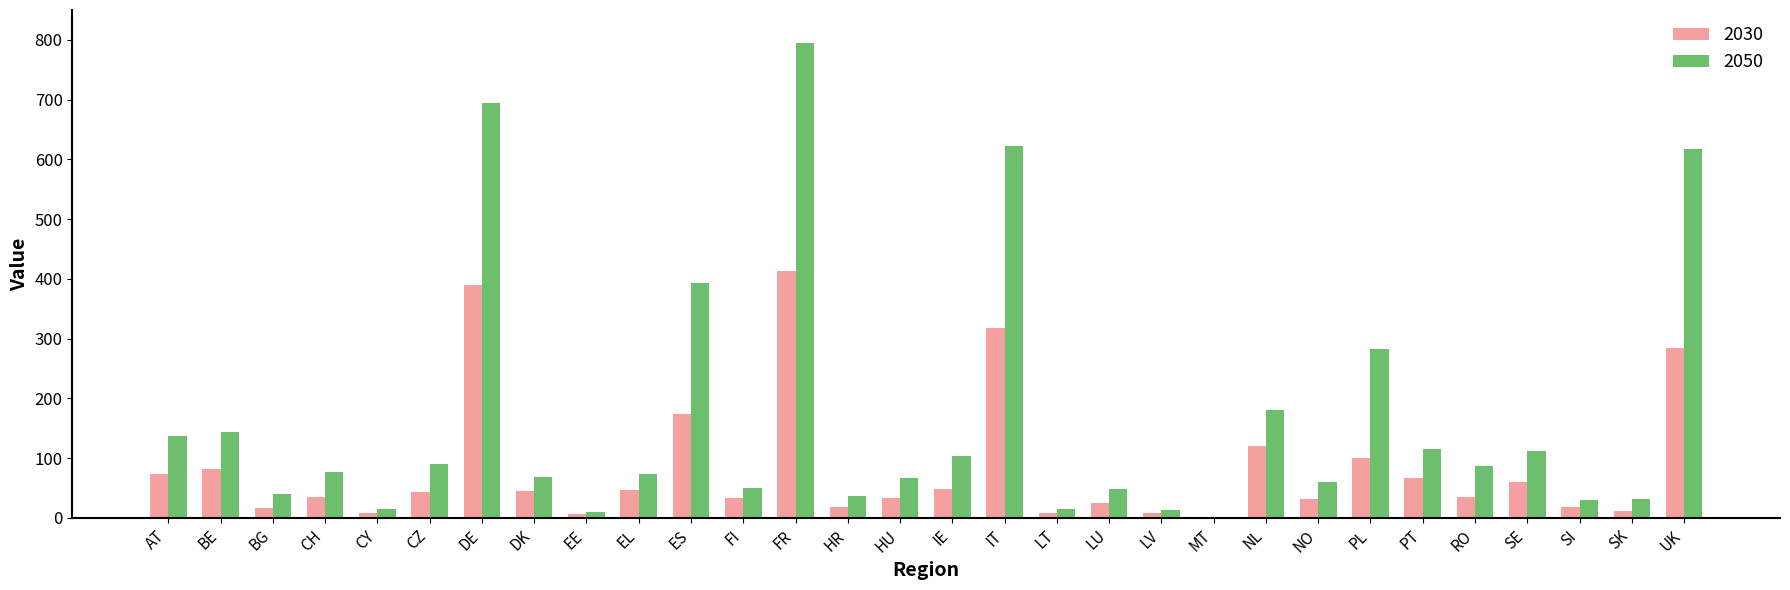

What is the average value of the 2030 series?

85.4